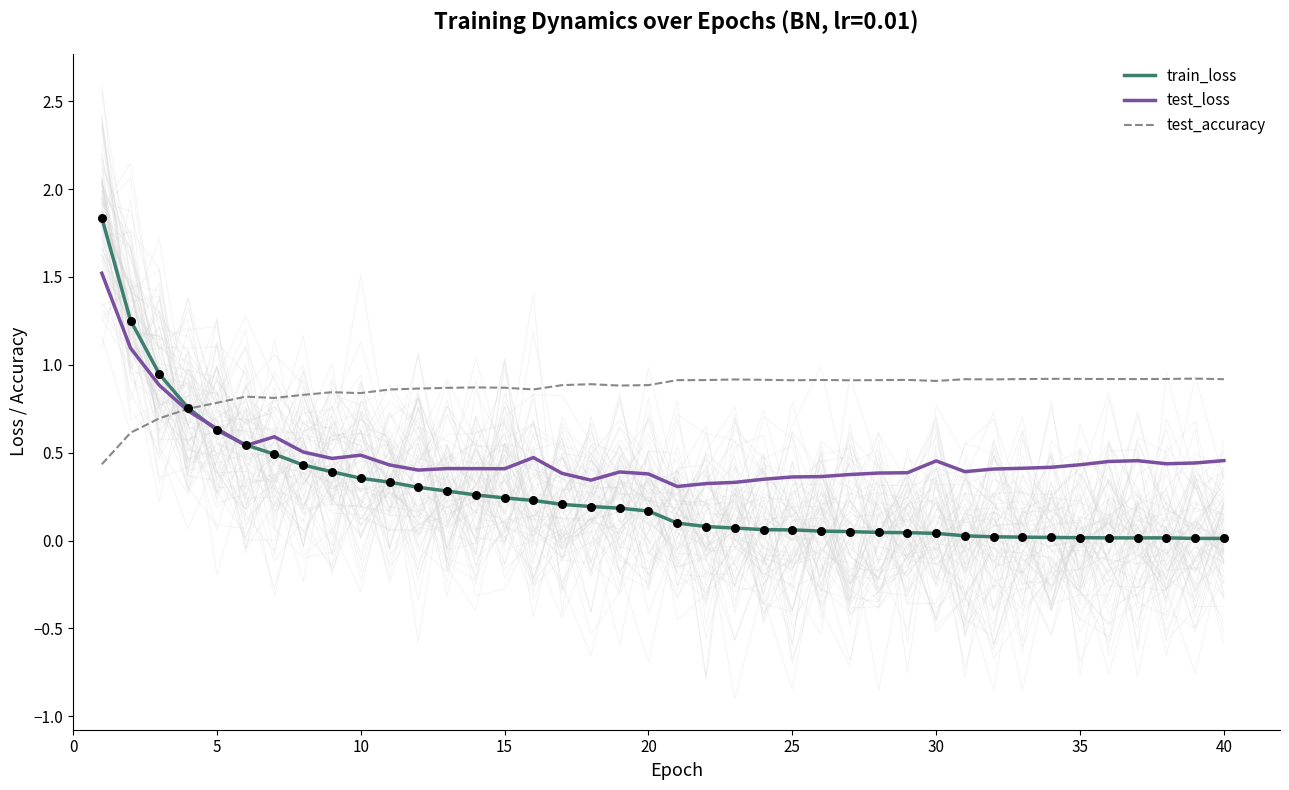

Which series reaches the maximum Y coordinate?

train_loss